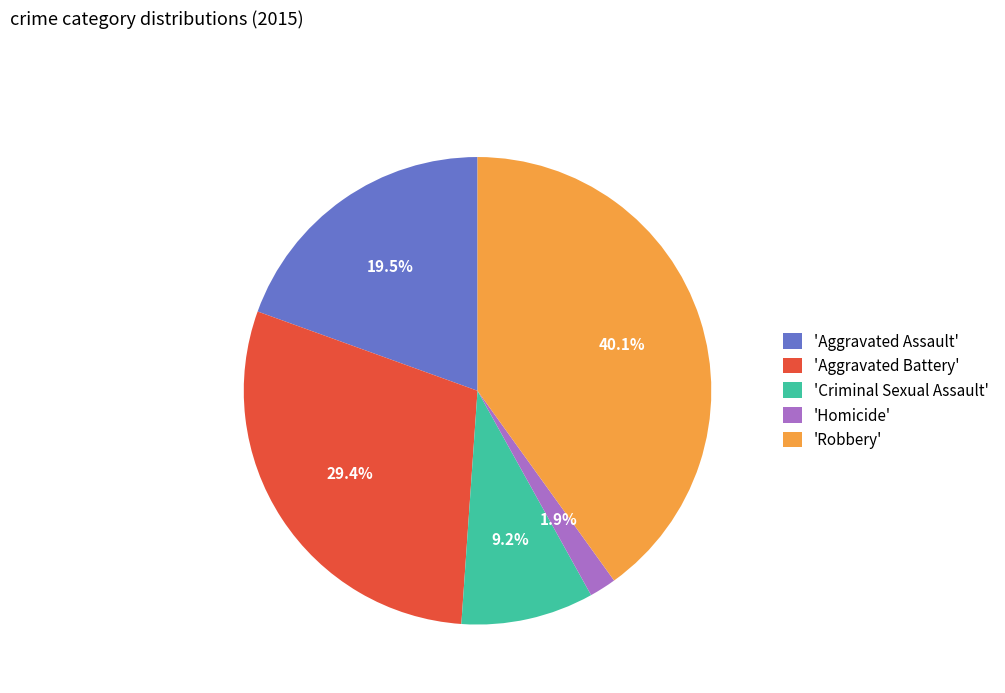

To the nearest percent, what is the average slice percentage?

20%